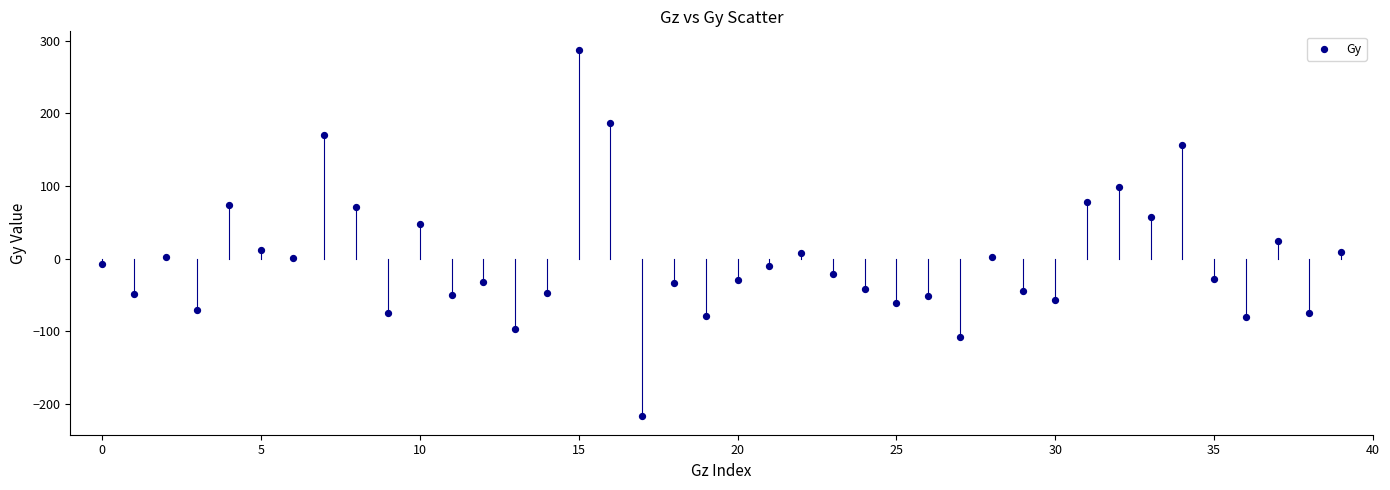

What is the range of Y values (max minus min)?

504.3